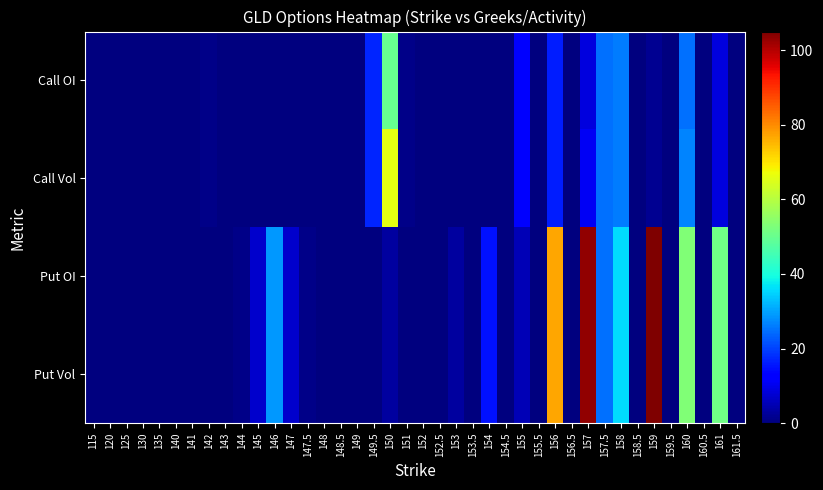

Reading right to left, list all the values displayed in this chart.

Call OI: 161.5=0	161=9	160.5=0	160=25	159.5=0	159=2	158.5=0	158=26	157.5=25	157=9	156.5=0	156=16	155.5=0	155=13	154.5=0	154=0	153.5=0	153=0	152.5=0	152=0	151=1	150=50	149.5=17	149=0	148.5=0	148=0	147.5=0	147=0	146=0	145=0	144=0	143=0	142=1	141=0	140=0	135=0	130=0	125=0	120=0	115=0
Call Vol: 161.5=0	161=9	160.5=0	160=27	159.5=0	159=2	158.5=0	158=26	157.5=25	157=11	156.5=0	156=16	155.5=0	155=13	154.5=0	154=0	153.5=0	153=0	152.5=0	152=0	151=1	150=66	149.5=17	149=0	148.5=0	148=0	147.5=0	147=0	146=0	145=0	144=0	143=0	142=1	141=0	140=0	135=0	130=0	125=0	120=0	115=0
Put OI: 161.5=0	161=51	160.5=0	160=53	159.5=0	159=105	158.5=0	158=36	157.5=25	157=103	156.5=0	156=77	155.5=0	155=5	154.5=0	154=15	153.5=0	153=3	152.5=0	152=0	151=0	150=3	149.5=0	149=0	148.5=0	148=0	147.5=1	147=7	146=29	145=7	144=1	143=0	142=0	141=0	140=0	135=0	130=0	125=0	120=0	115=0
Put Vol: 161.5=0	161=51	160.5=0	160=53	159.5=0	159=105	158.5=0	158=36	157.5=25	157=103	156.5=0	156=77	155.5=0	155=5	154.5=0	154=15	153.5=0	153=3	152.5=0	152=0	151=0	150=3	149.5=0	149=0	148.5=0	148=0	147.5=1	147=7	146=29	145=7	144=1	143=0	142=0	141=0	140=0	135=0	130=0	125=0	120=0	115=0